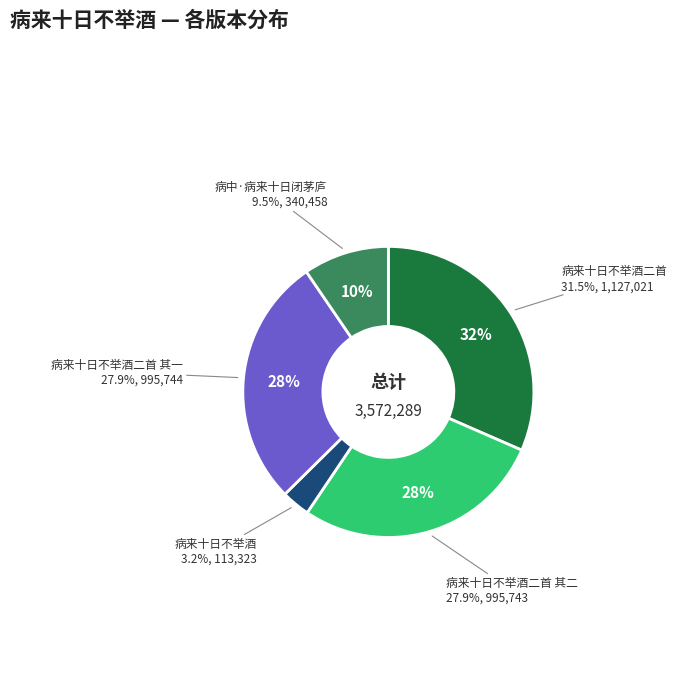

To the nearest percent, what is the difference between the largest and smallest slice percentages?

28%